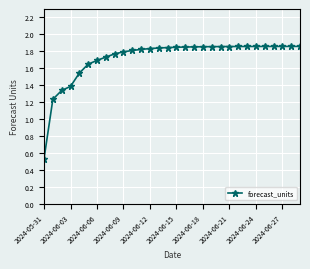

What is the difference between the second highest and second lowest values?

0.6